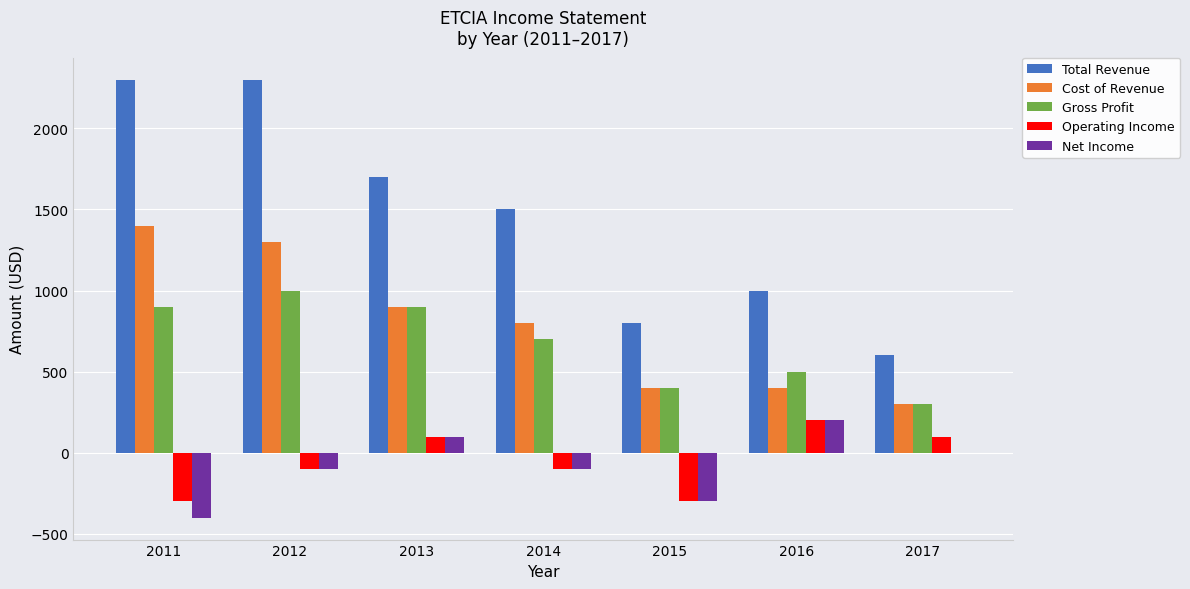

Between 2014 and 2017, which series saw the biggest shift?

Total Revenue